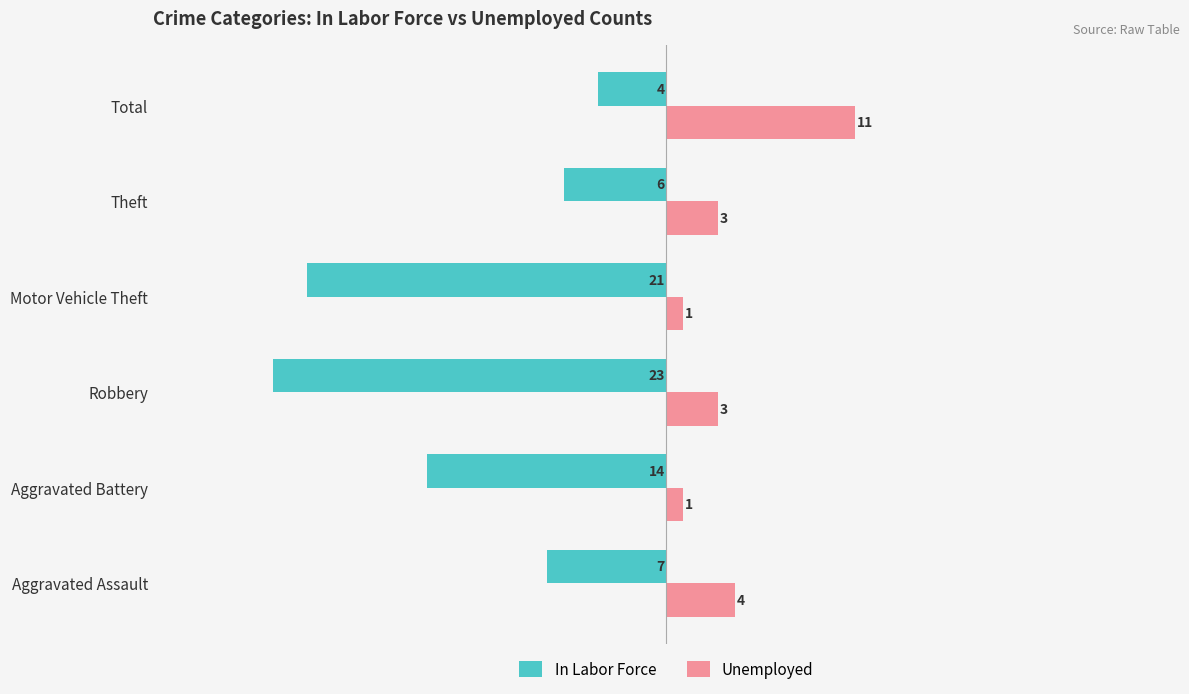

Between Motor Vehicle Theft and Total, which series saw the biggest shift?

In Labor Force